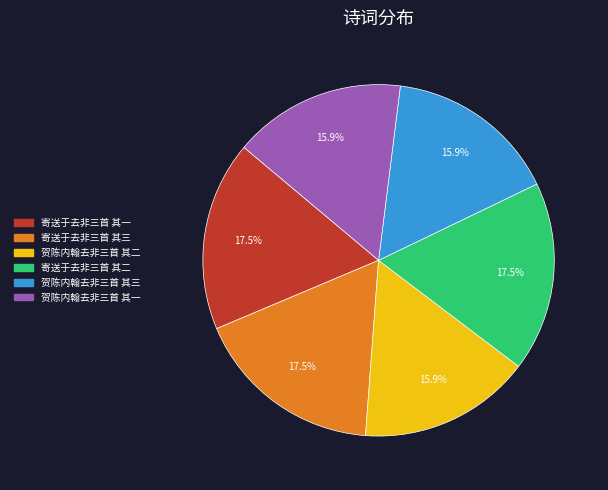

Do 贺陈内翰去非三首 其二 and 寄送于去非三首 其一 together represent more than half of the pie?

No